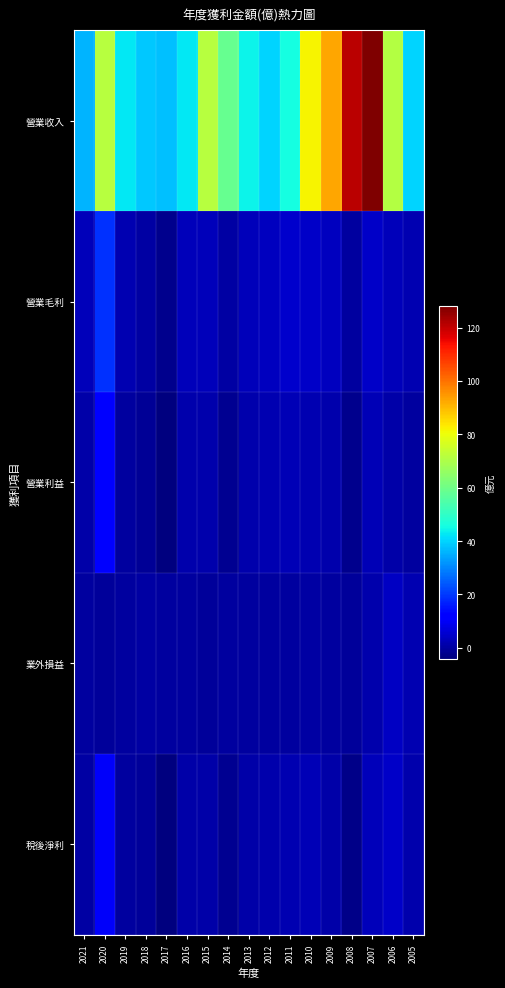

At which category does the chart reach its minimum across all series?

2017